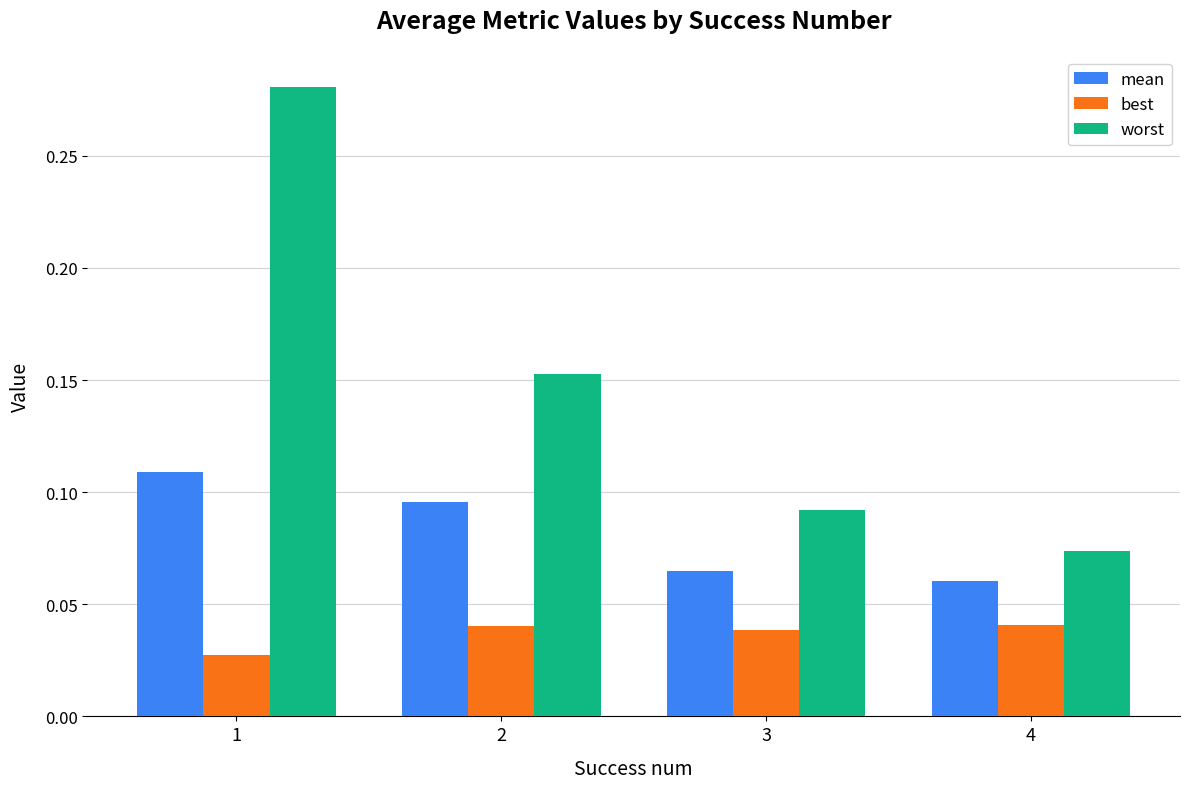

Count the number of data series in this chart.

3